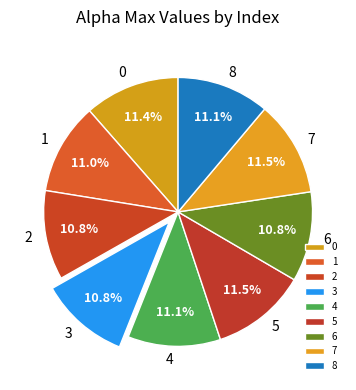

Approximately how many times larger is the value at 8 compared to 4?

1.0